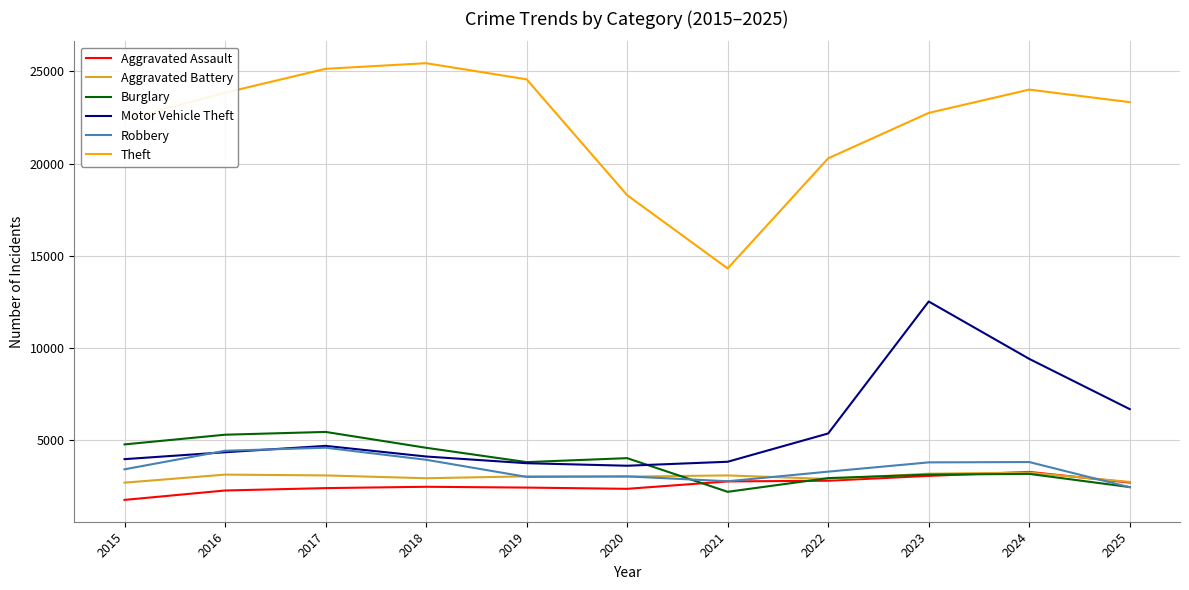

What is the lowest value of the Burglary series?

2214